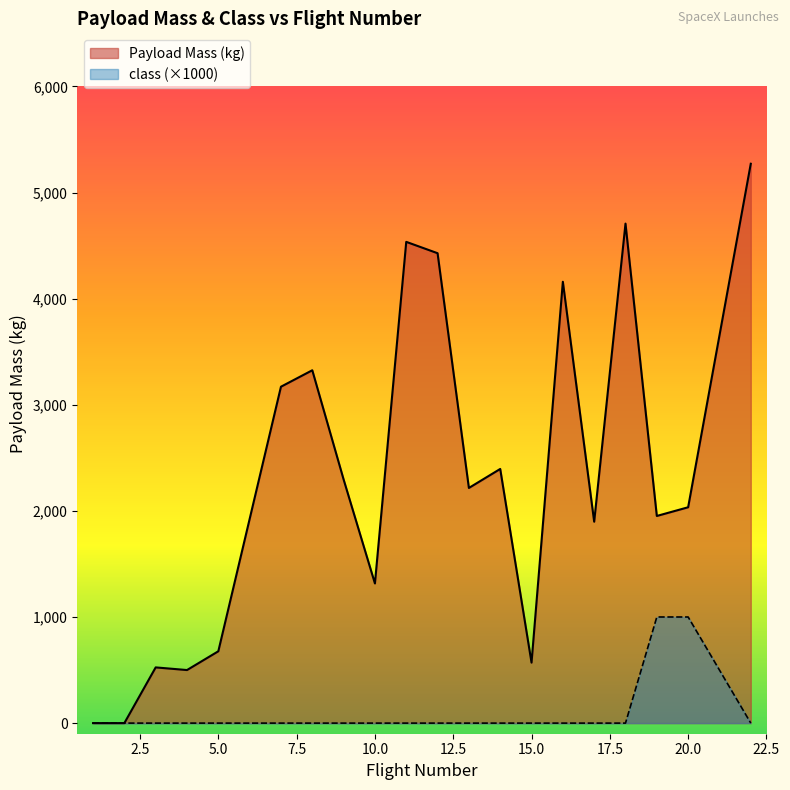

At which label does Payload Mass (kg) reach its peak?

22